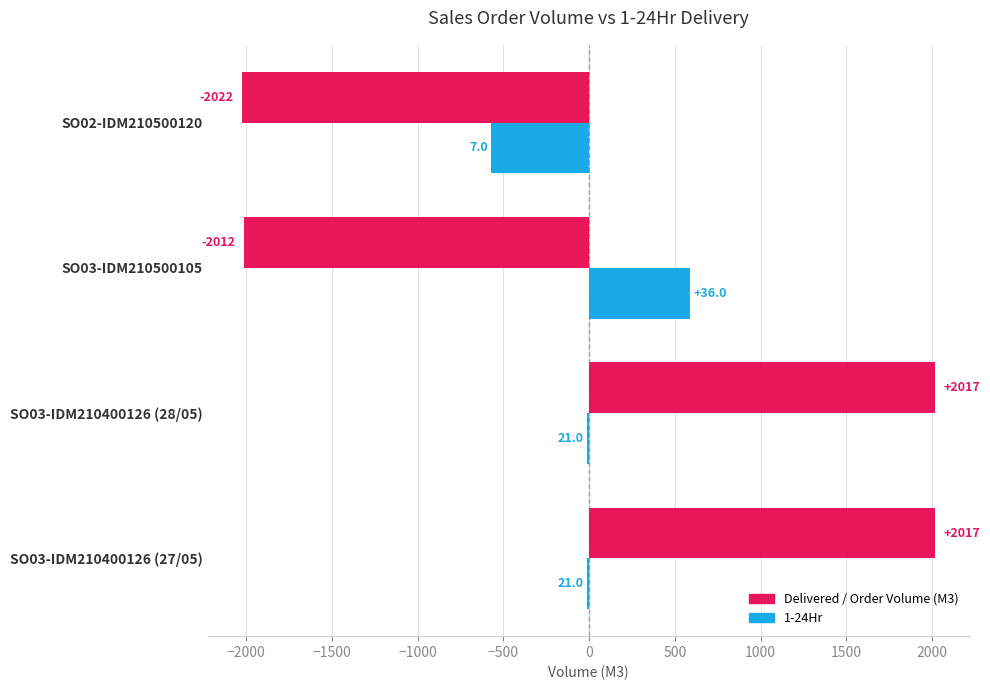

The value of Delivered / Order Volume (M3) at SO03-IDM210400126 (28/05) is 2017.0. True or false?

True